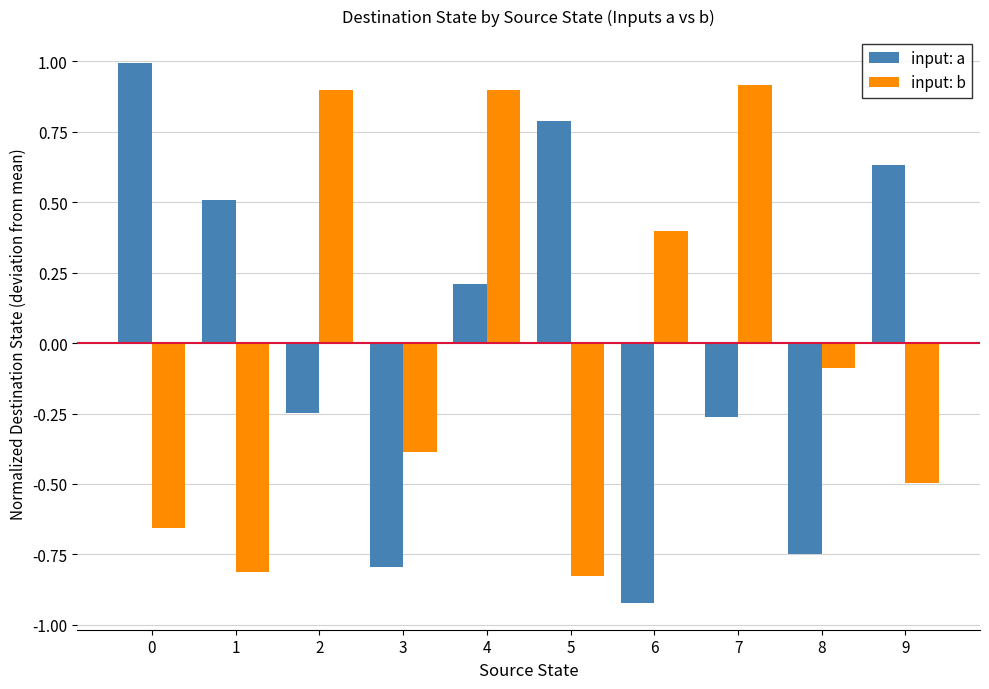

Is it true that input: b equals 0.9 at 7?

True